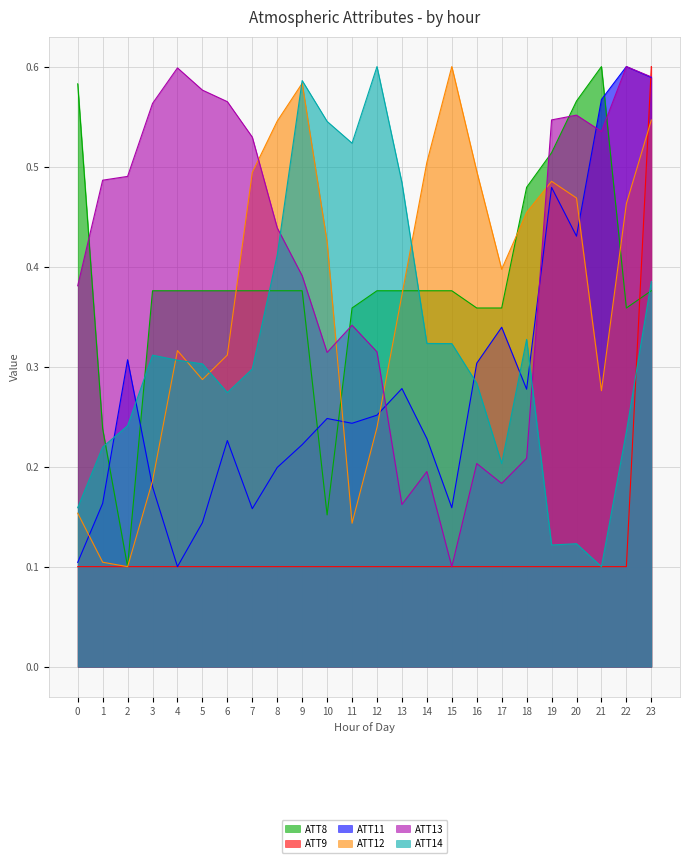

What is the highest value of the ATT11 series?

0.6